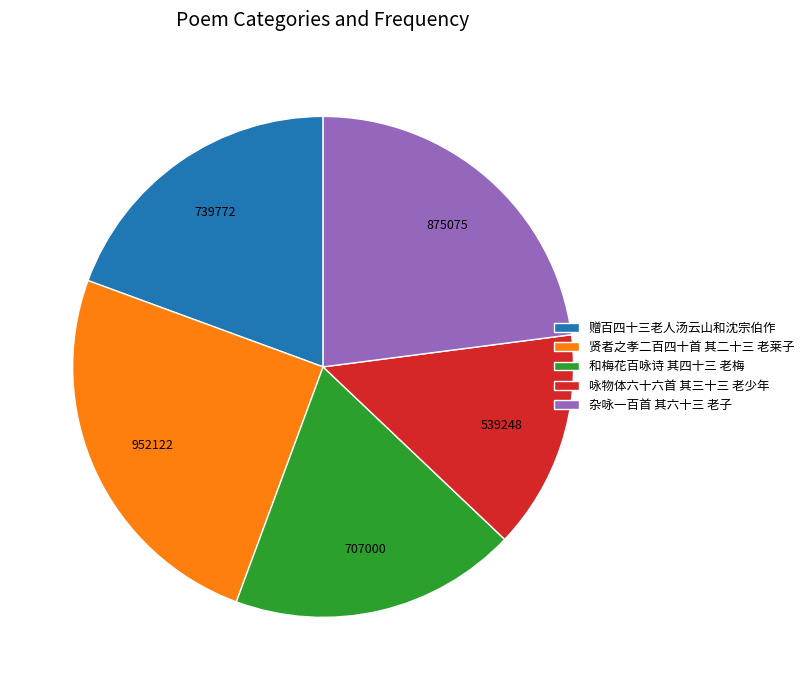

Is there a majority slice in this chart?

No